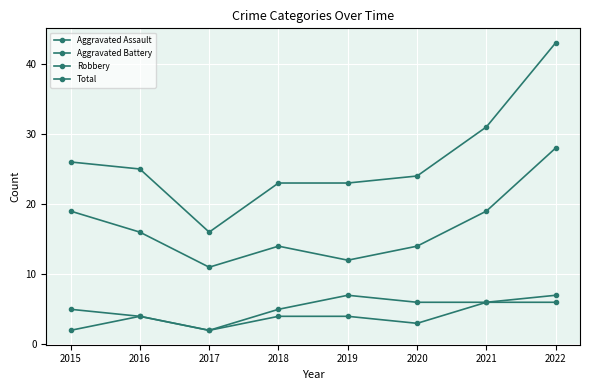

Does the chart have visible grid lines?

Yes